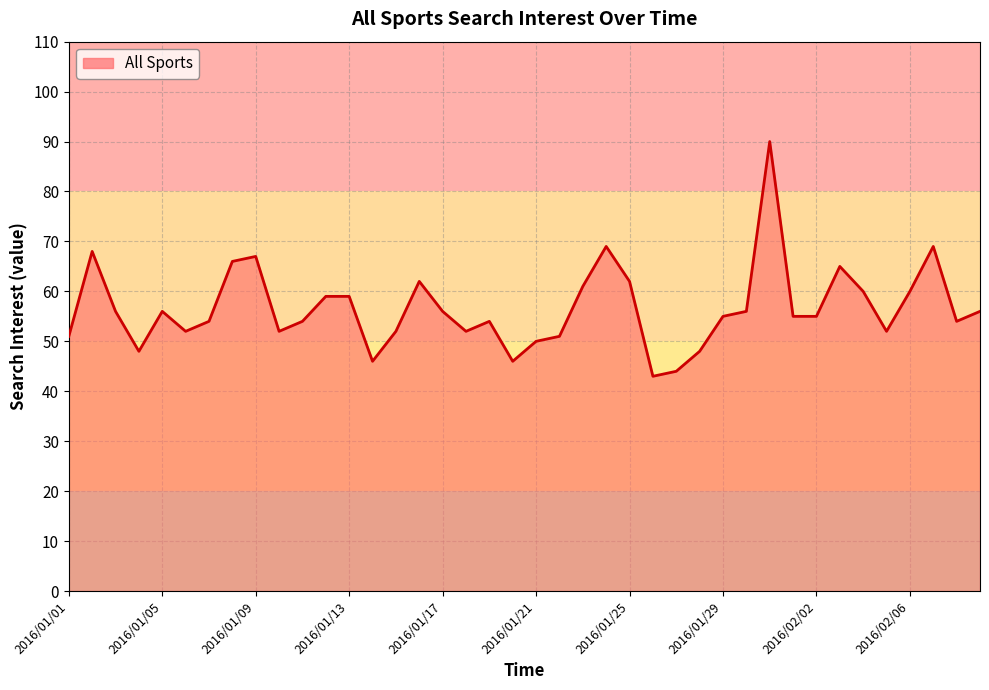

What is the difference between the maximum and minimum values?

47